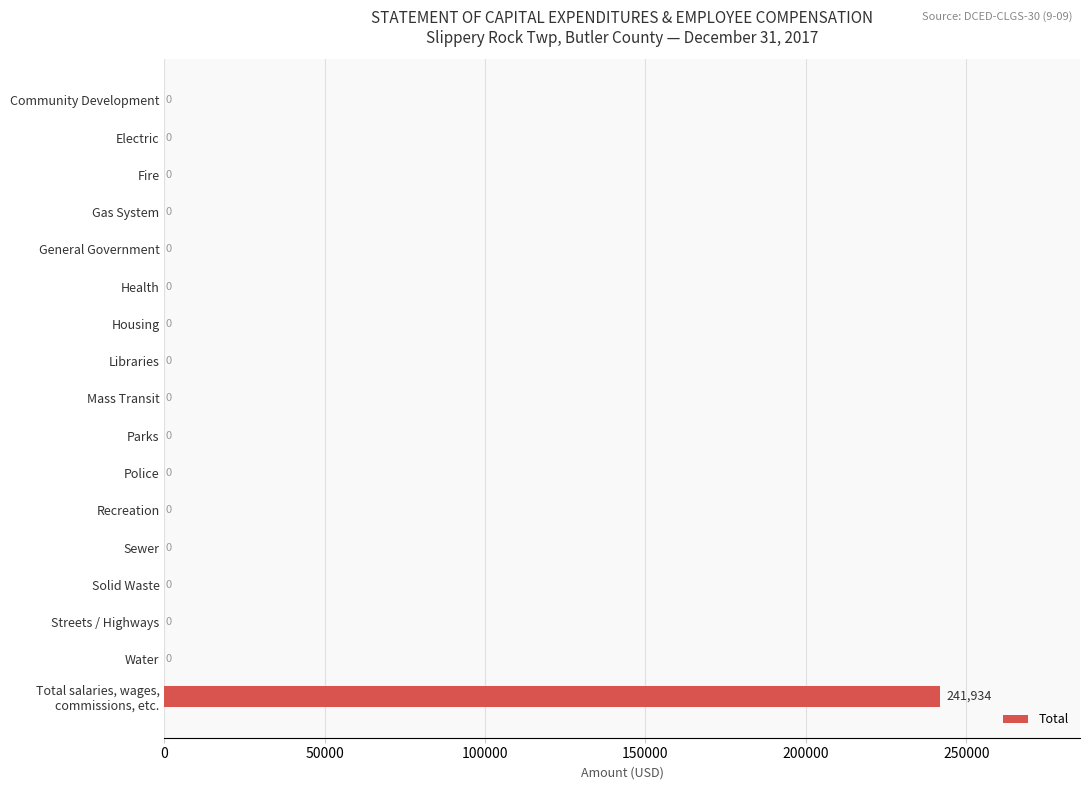

The value at Parks is 0. True or false?

True